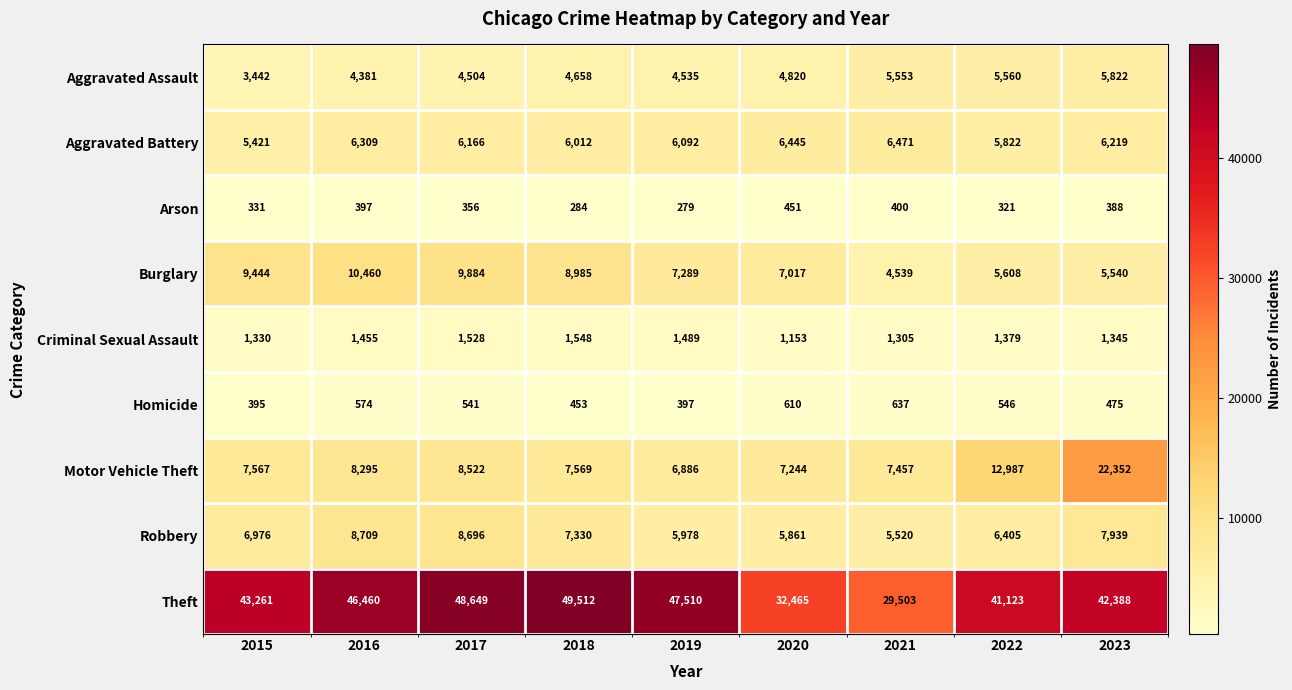

At how many categories does at least one series exceed 31921?

8